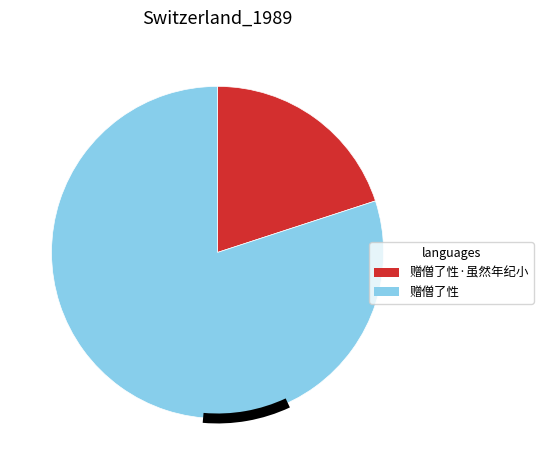

How many slices are in this pie chart?

2